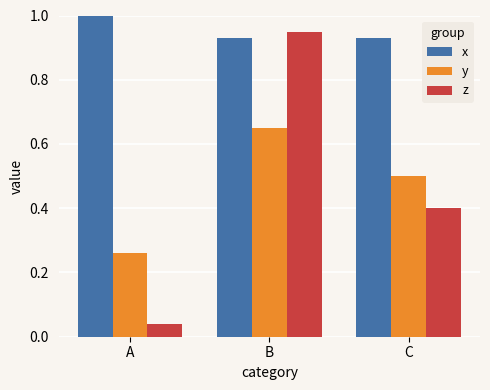

At which category does the chart reach its minimum across all series?

A